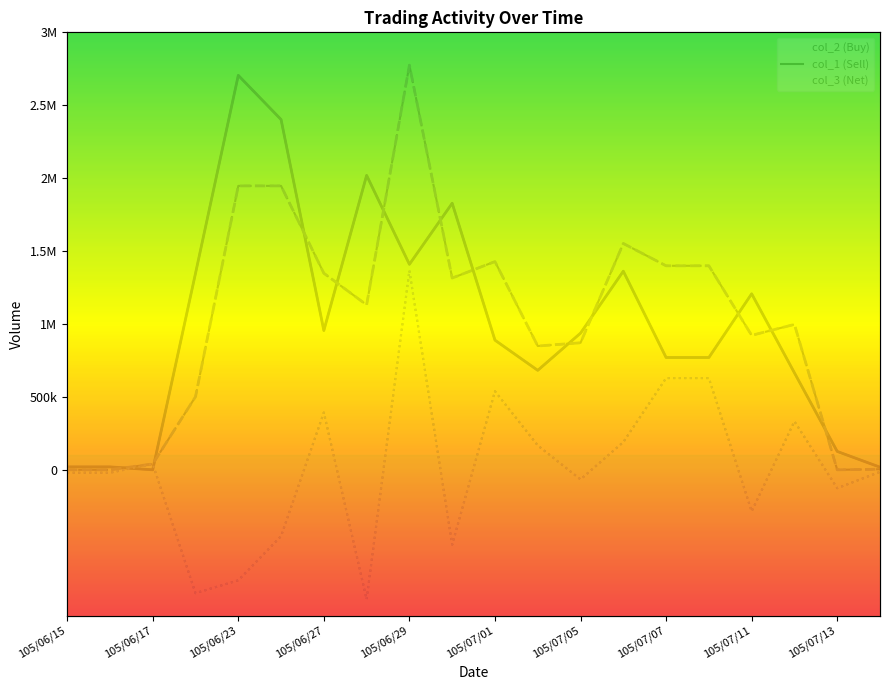

At 105/06/17, list the series in order from smallest to largest.

col_3 line, col_1 line, col_2 line